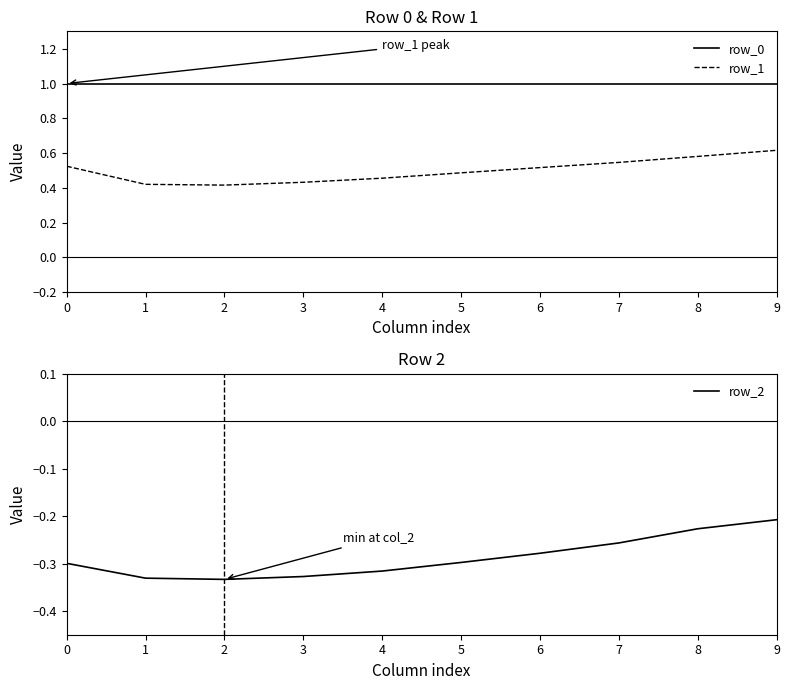

The row_1 series shows 0.1 at 5. True or false?

False